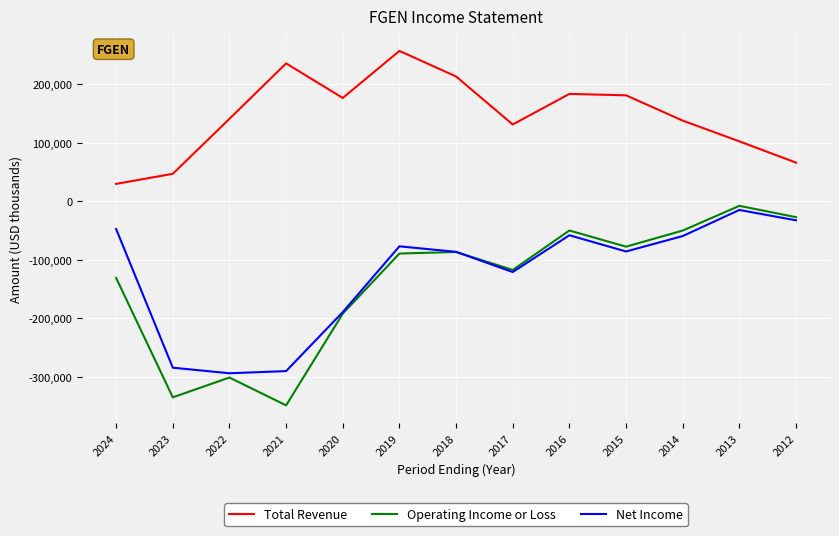

What is the sum of all Operating Income or Loss values?

-1813300